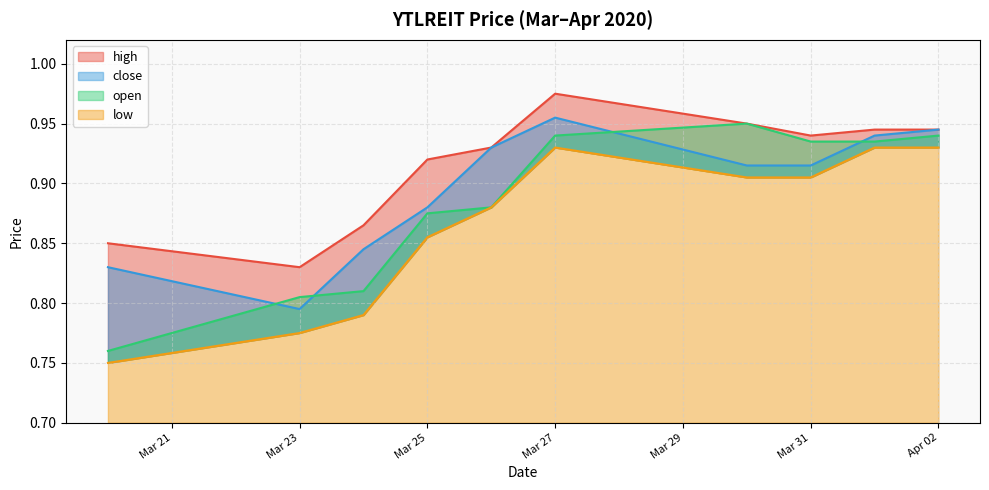

List the labels in order of high value, largest first.

2020-03-27, 2020-03-30, 2020-04-01, 2020-04-02, 2020-03-31, 2020-03-26, 2020-03-25, 2020-03-24, 2020-03-20, 2020-03-23